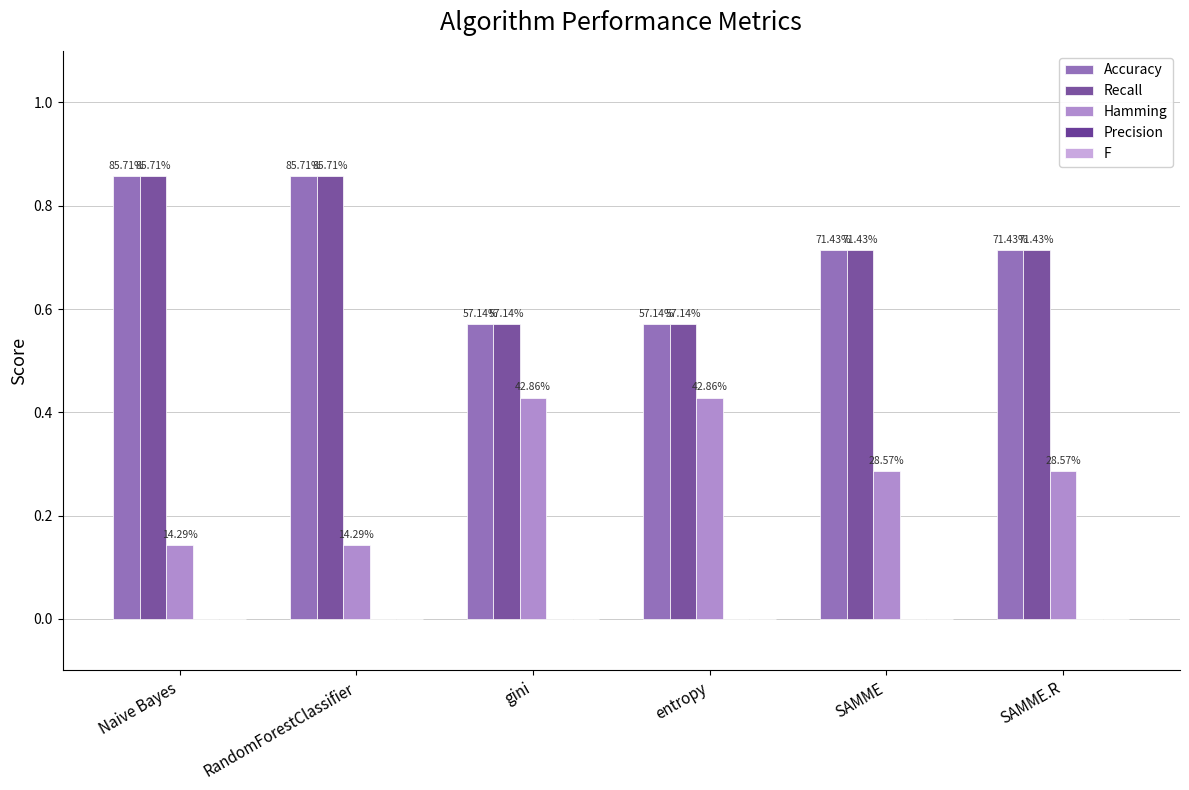

What is the average value of the Accuracy series?

0.7